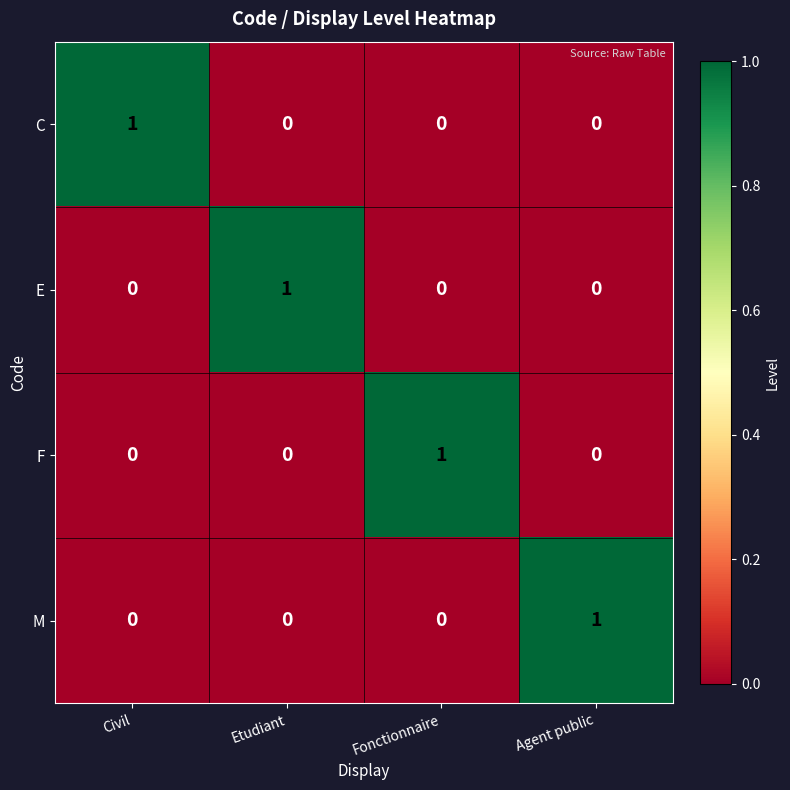

Which category has the highest value in the F series?

Fonctionnaire